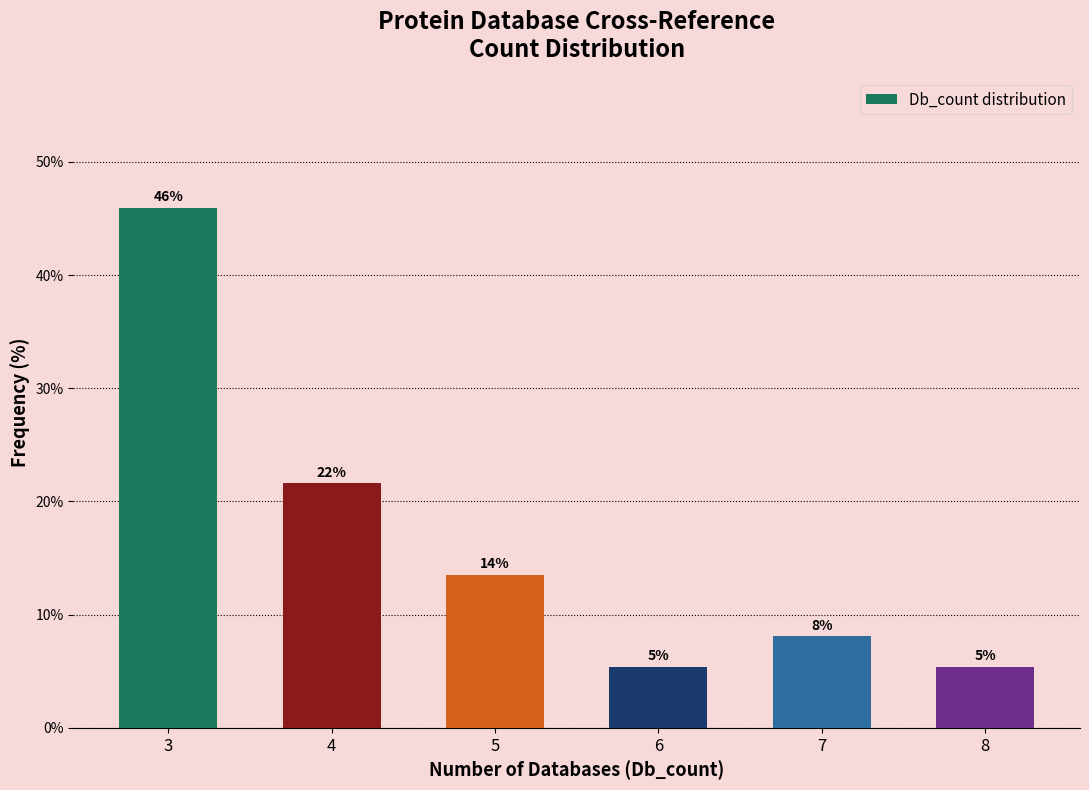

What is the difference between the values at 6 and 4?

16.2